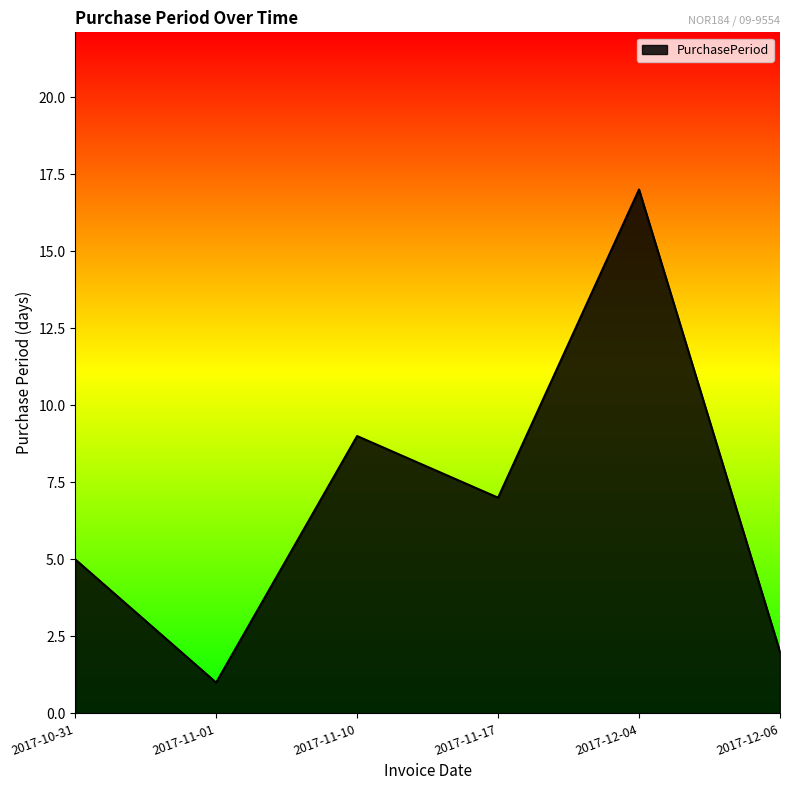

True or false: there are more than 2 points higher than both neighbors.

False